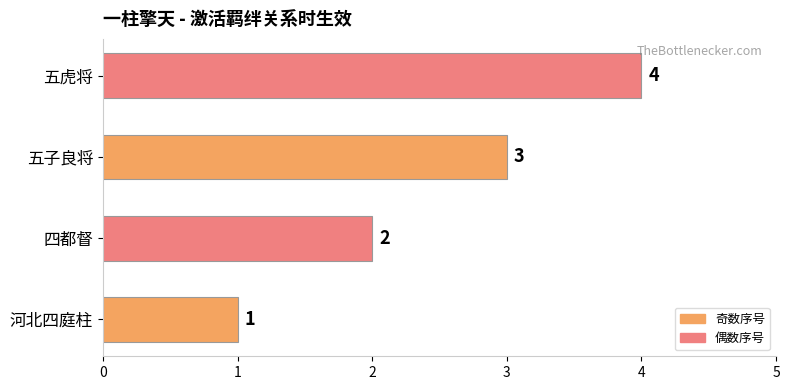

Are the bars grouped side by side (vs. stacked)?

No